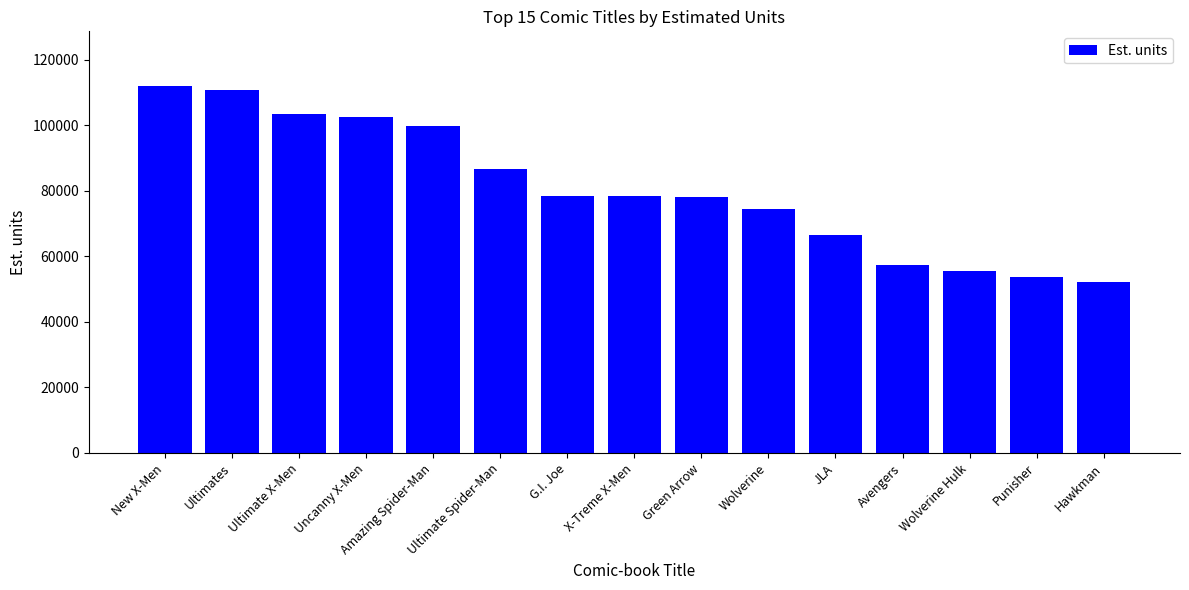

What is the difference between the maximum and minimum values?

59606